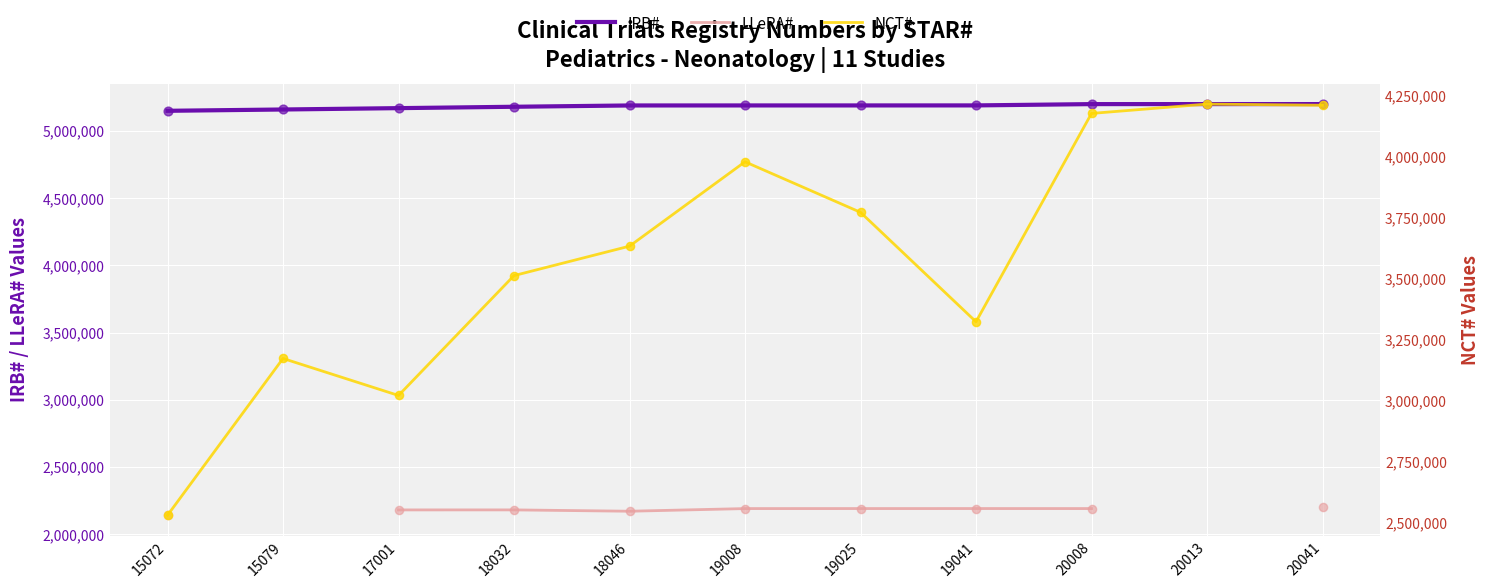

What are all the series names shown in the legend?

IRB#, LLeRA#, NCT#